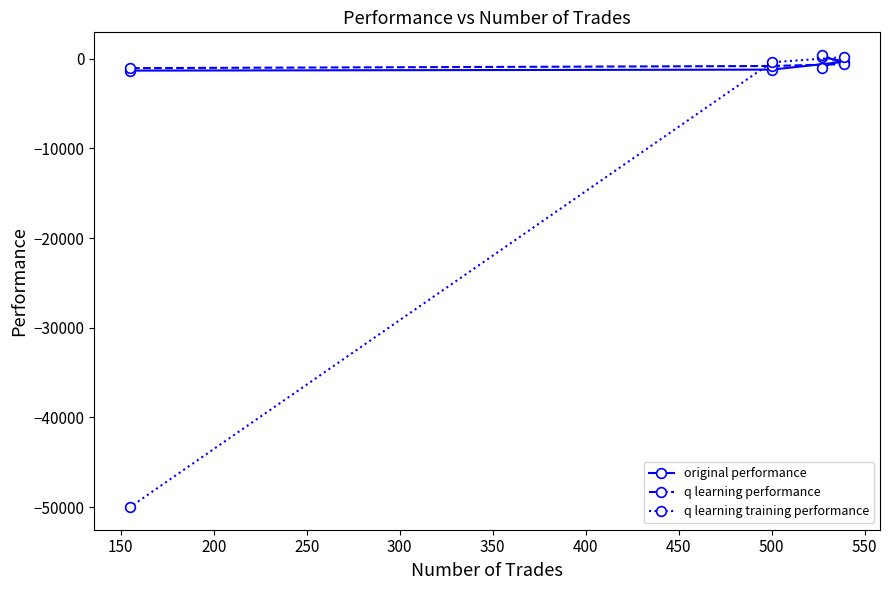

What is the maximum value shown in the chart?

426.2